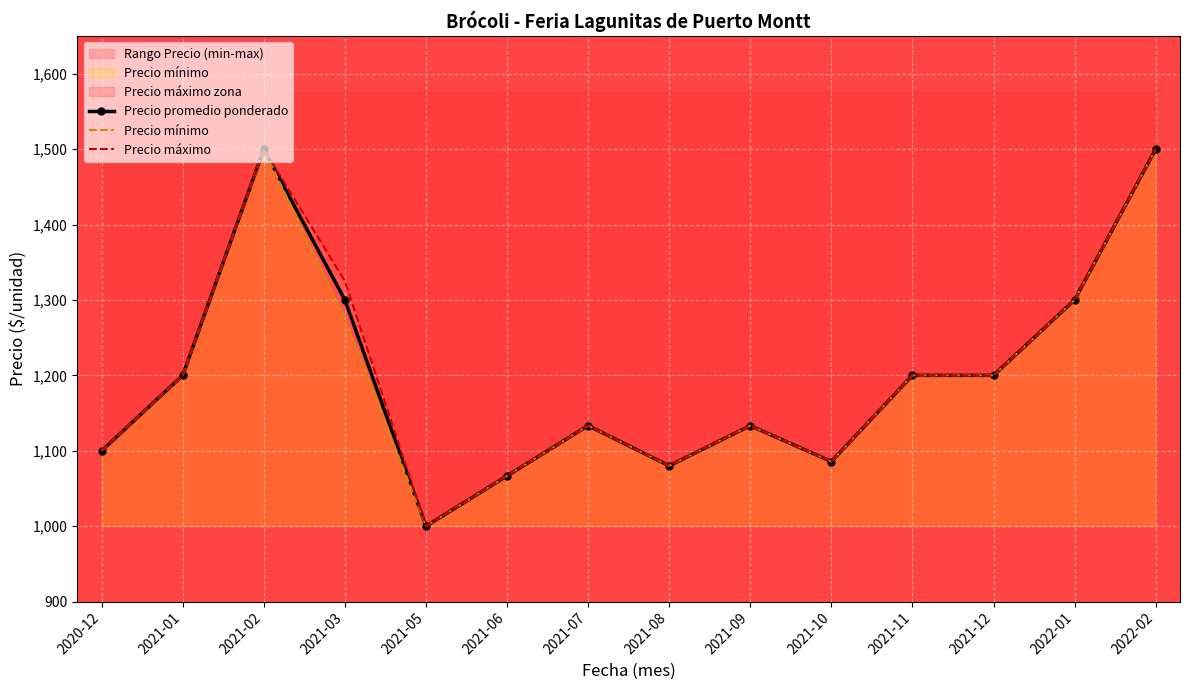

Which series has the largest total across all categories?

Precio máximo